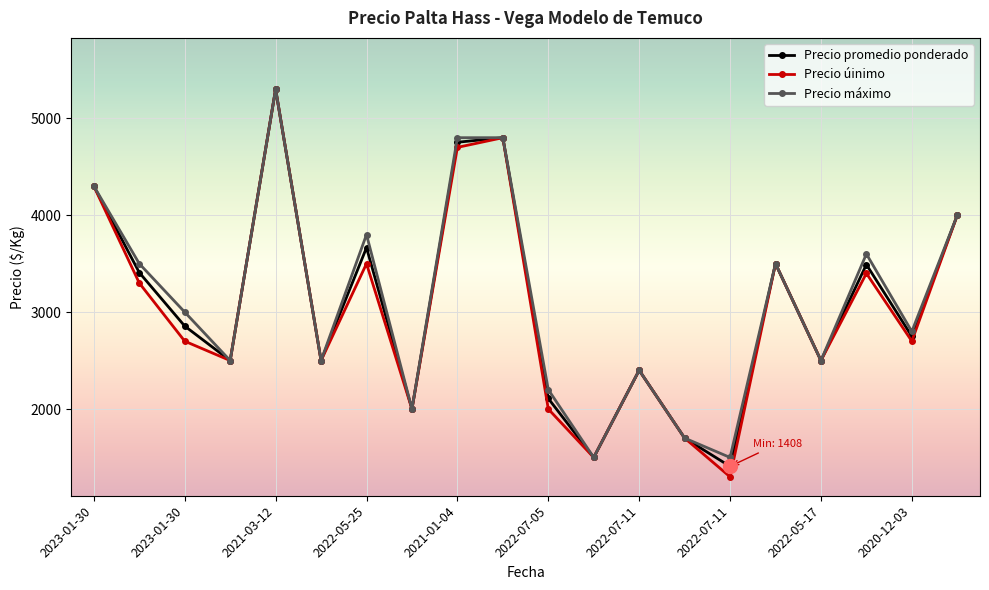

What is the greatest value displayed?

5300